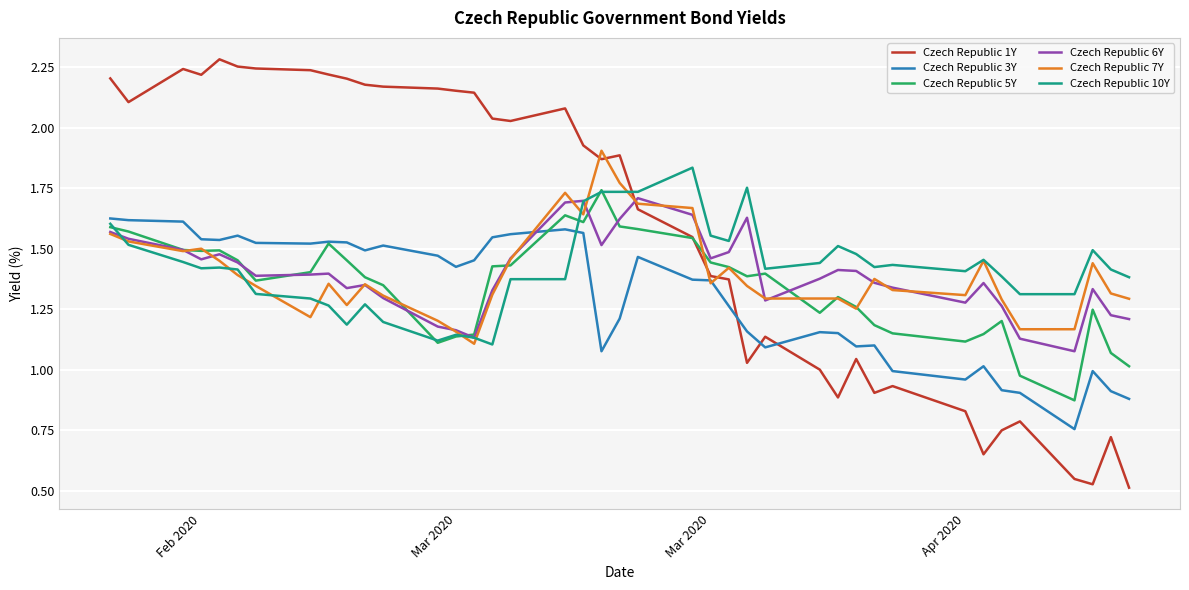

What are all the series names shown in the legend?

Czech Republic 1Y, Czech Republic 3Y, Czech Republic 5Y, Czech Republic 6Y, Czech Republic 7Y, Czech Republic 10Y